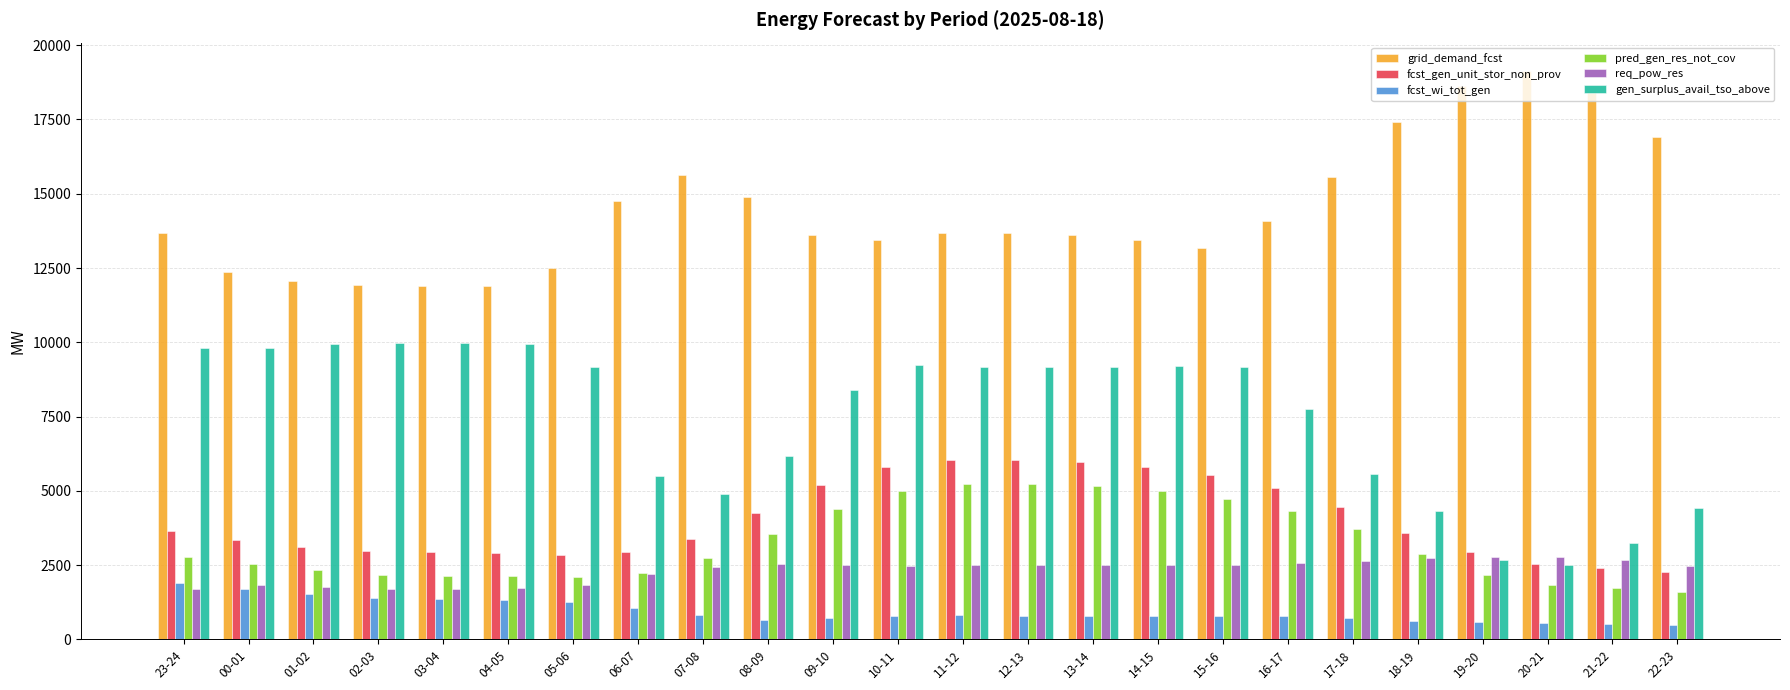

Which series has the largest total across all categories?

grid_demand_fcst